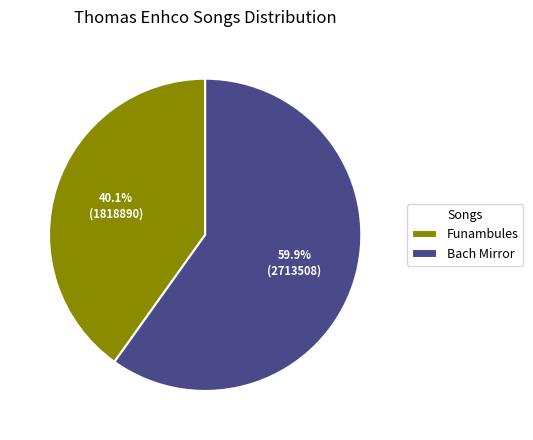

Is there any slice that represents more than half of the pie?

Yes